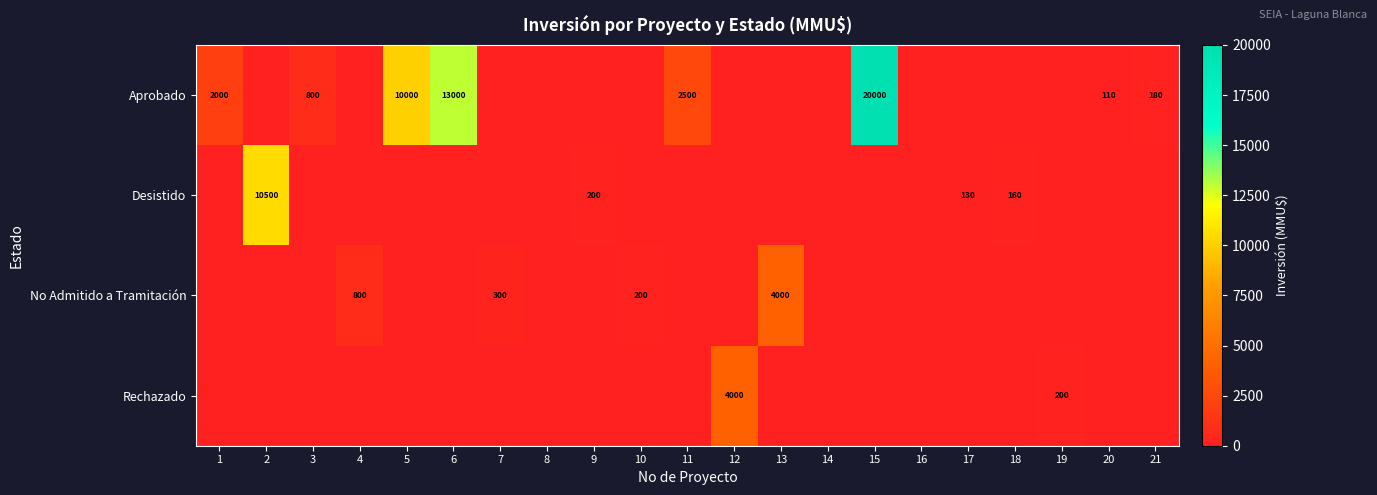

The value of Aprobado at 21 is 272. True or false?

False